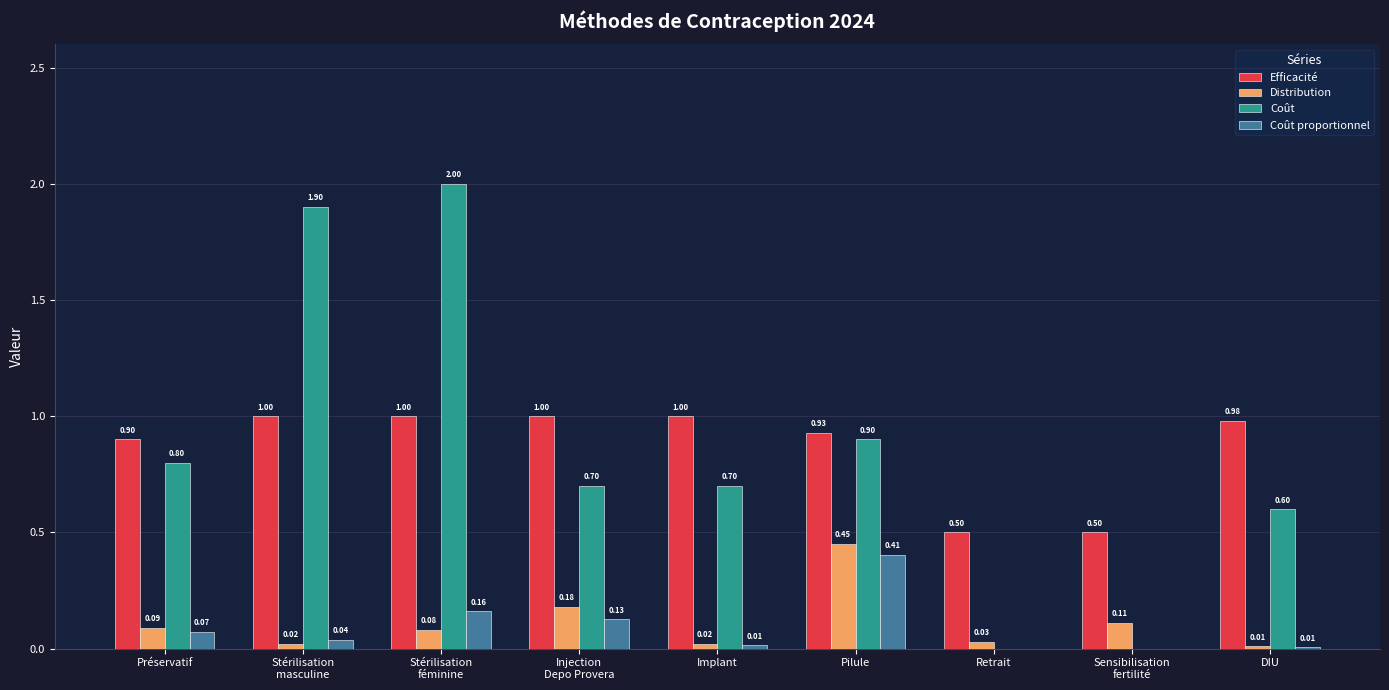

Is the value of Efficacité at DIU greater than the value of Coût proportionnel at Retrait?

Yes